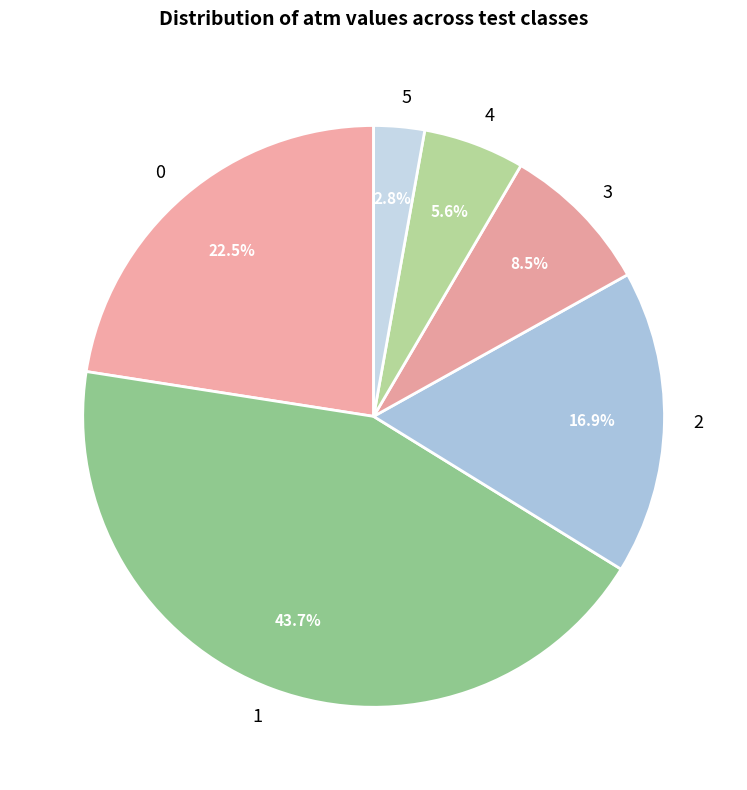

Is it true that 2 is 17% of the pie?

True